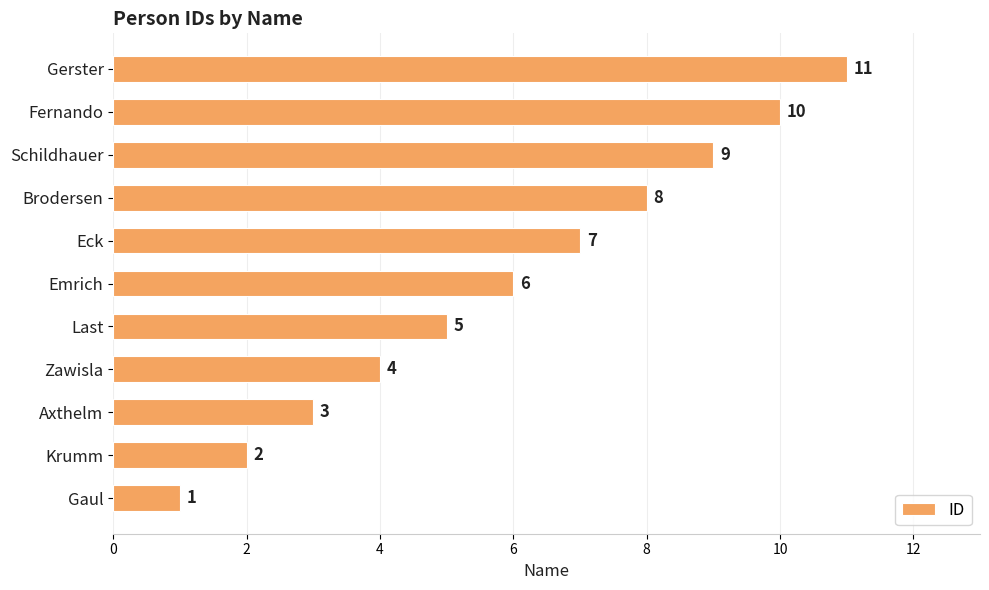

Count the values in the range 3 to 9.

7